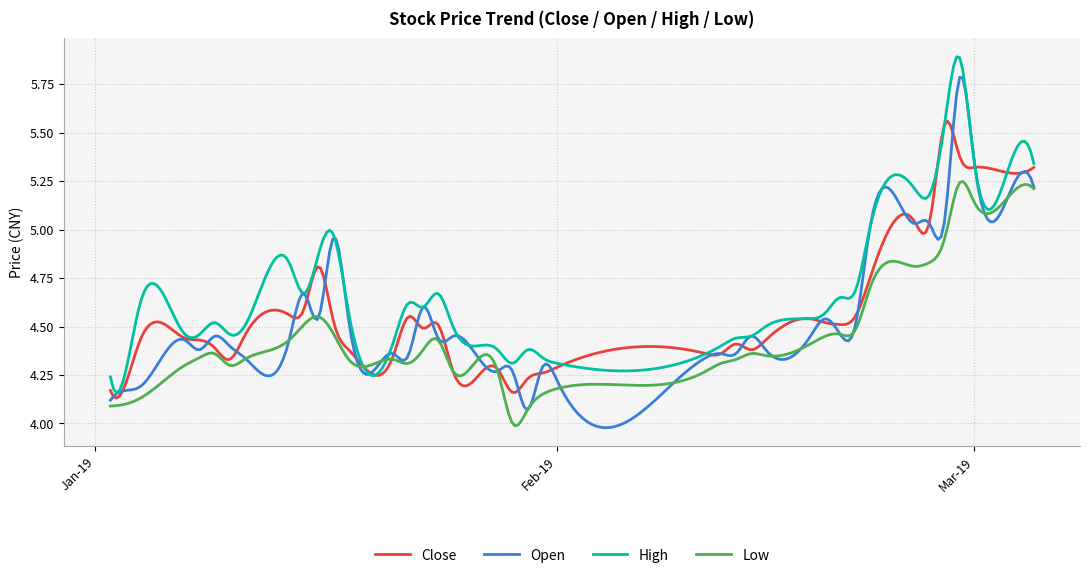

List the series in order of their peak value, highest first.

High, Open, Close, Low